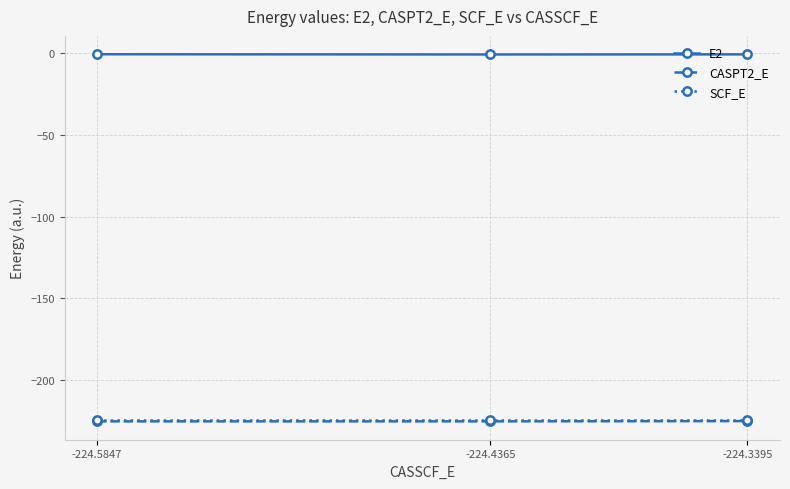

What is the minimum value shown in the chart?

-225.3